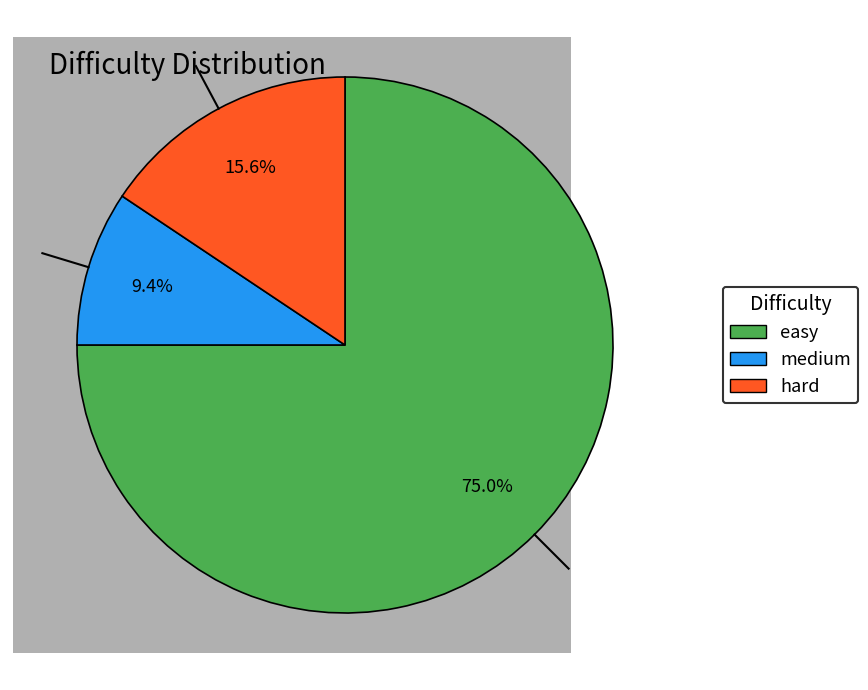

Approximately how many times larger is the value at easy compared to medium?

8.0